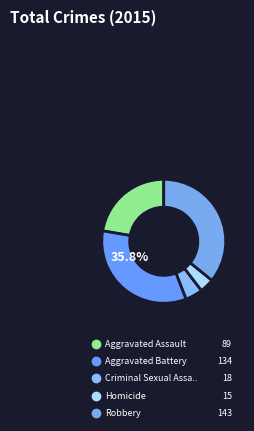

To the nearest percent, what is the combined percentage of Criminal Sexual Assault and Robbery?

40%